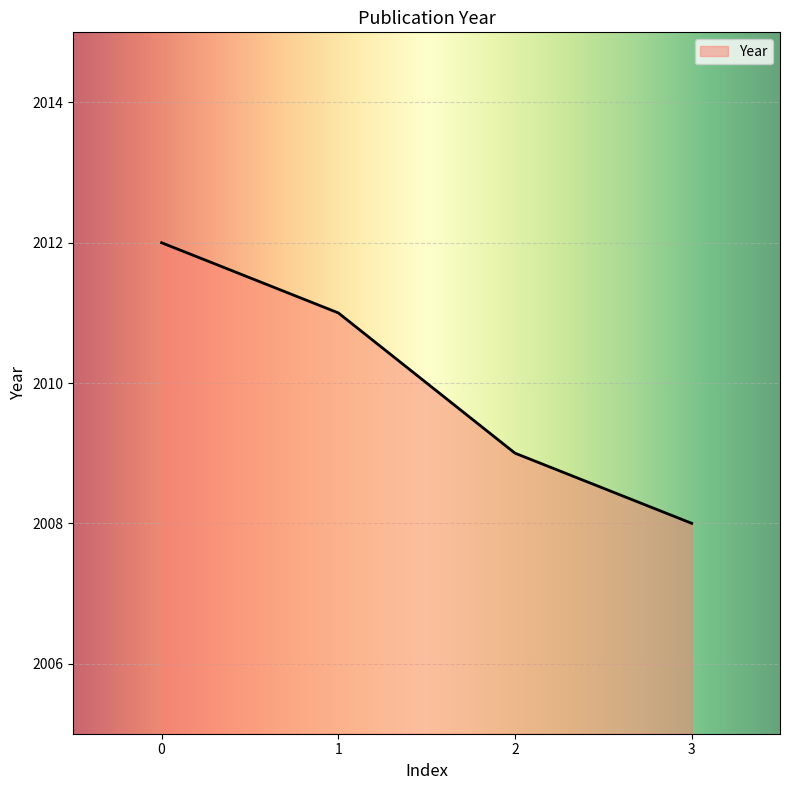

What is the ratio of the value at 0 to the value at 1?

1.0